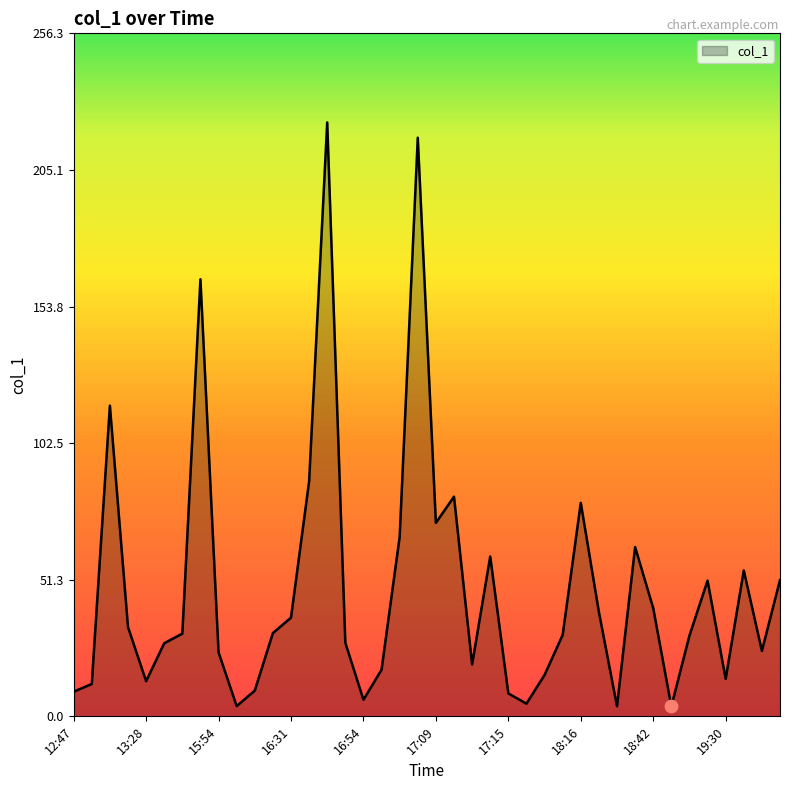

What is the maximum value shown in the chart?

222.9